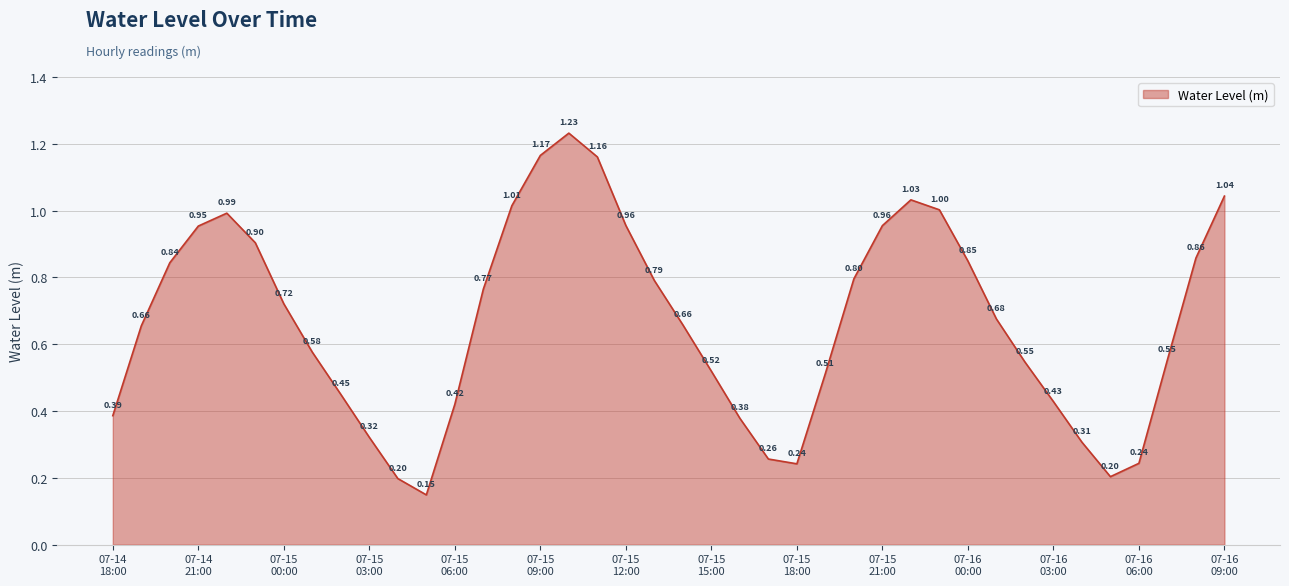

How many lines are shown in the chart?

1